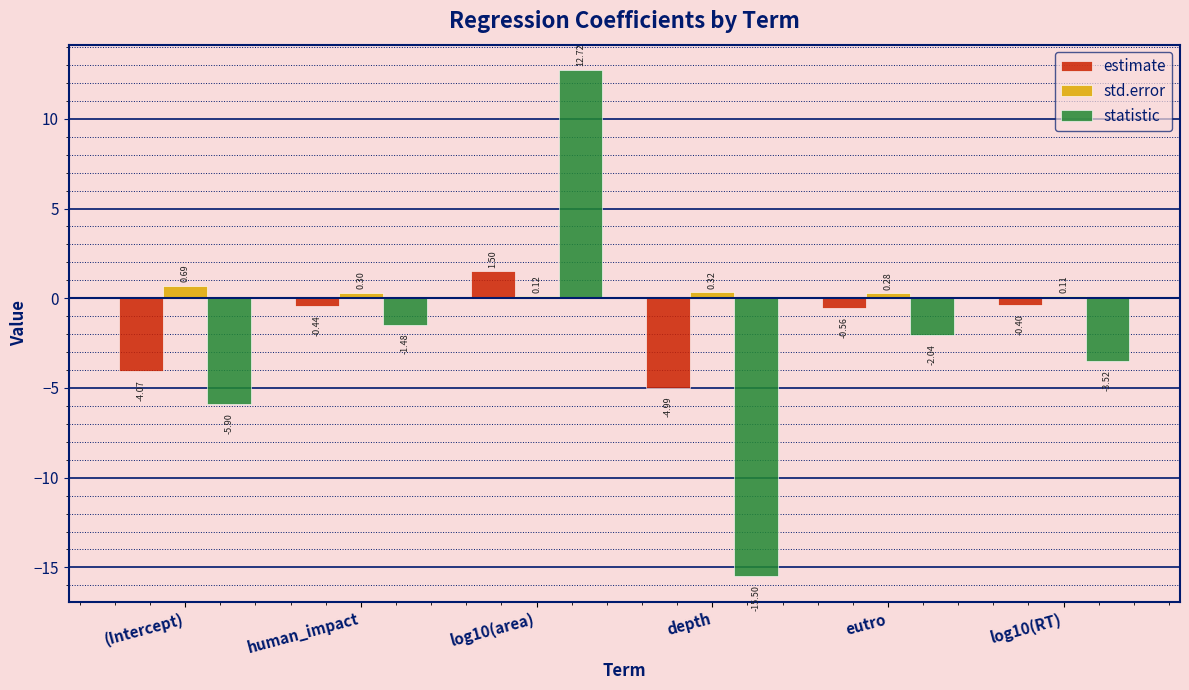

What is the value of the estimate bar at the 3rd from the left?

1.5